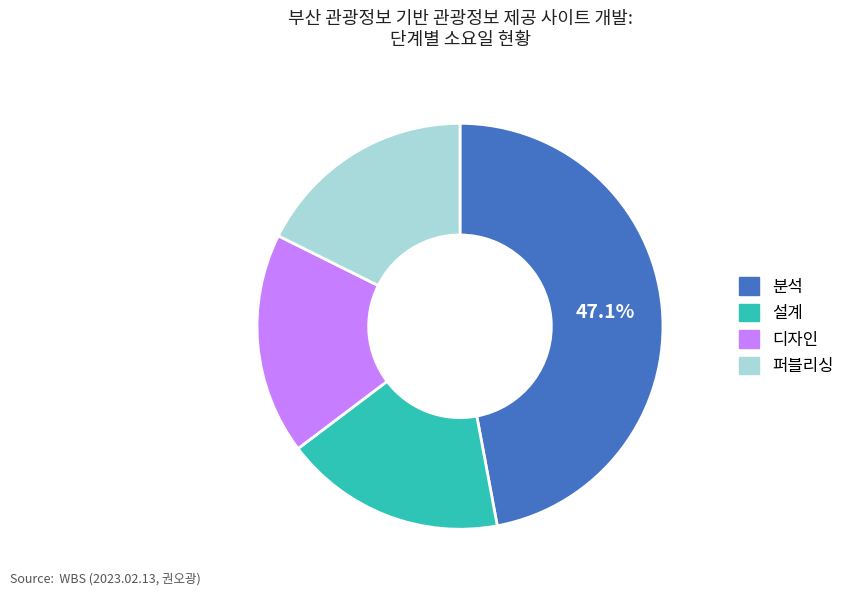

Is there a majority slice in this chart?

No